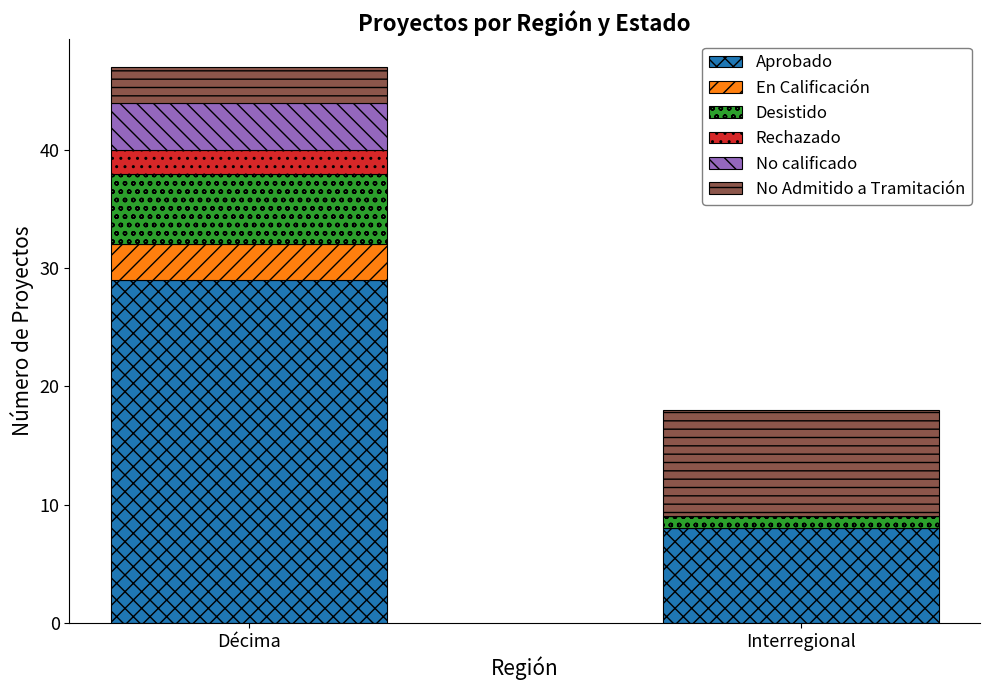

At which category is the sum across all series the highest?

Décima